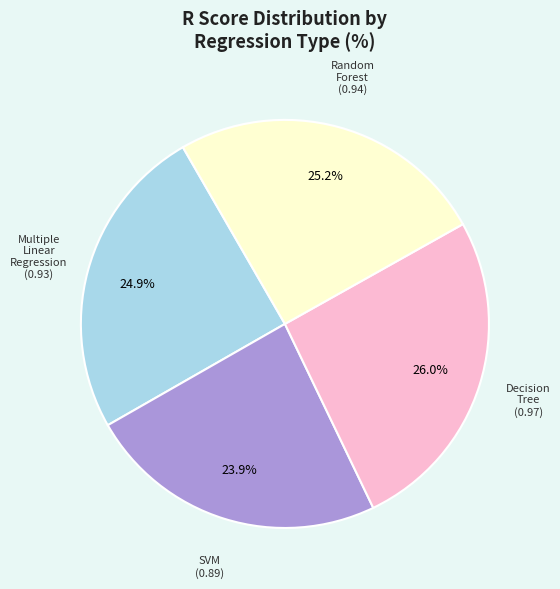

To the nearest percent, what is the average slice percentage?

25%